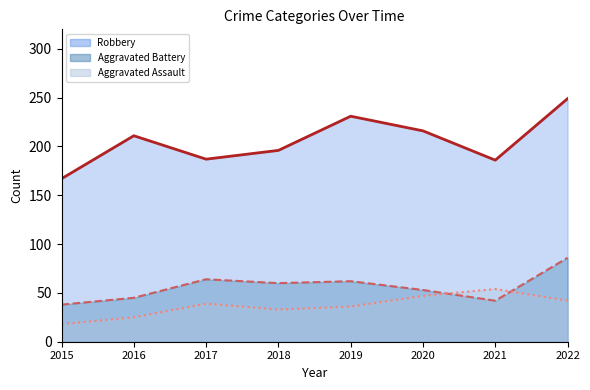

What is the sum of the Aggravated Assault values at 2017 and 2018?

72